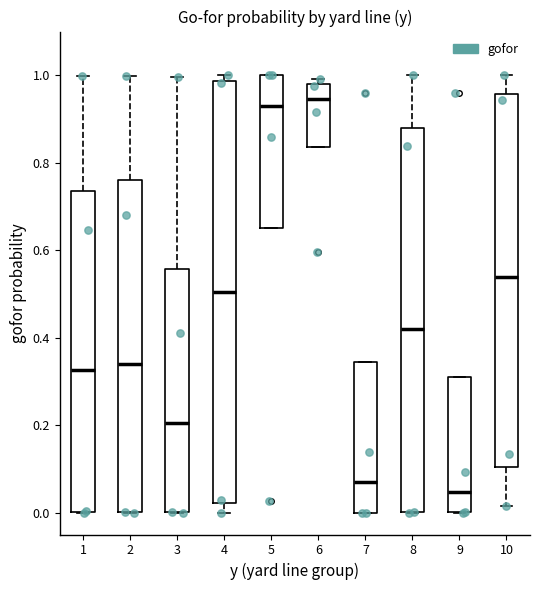

Which box has the lowest median line?

9